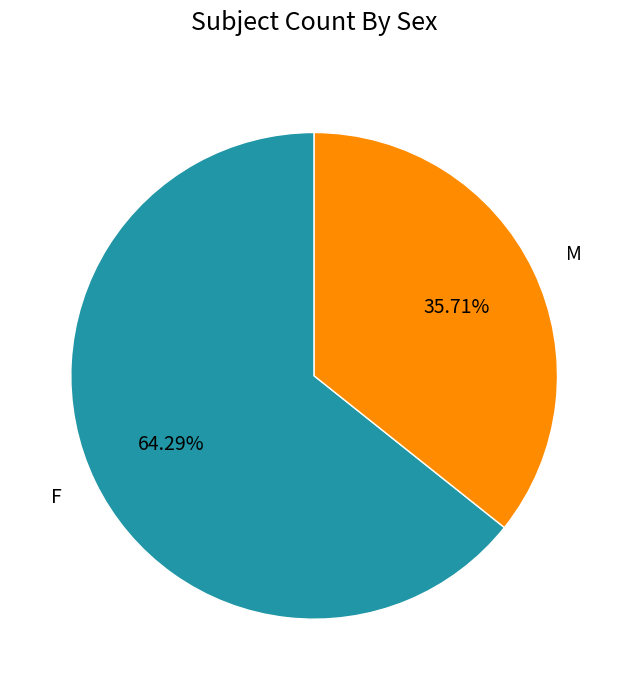

What percentage is NOT represented by M?

64.3%